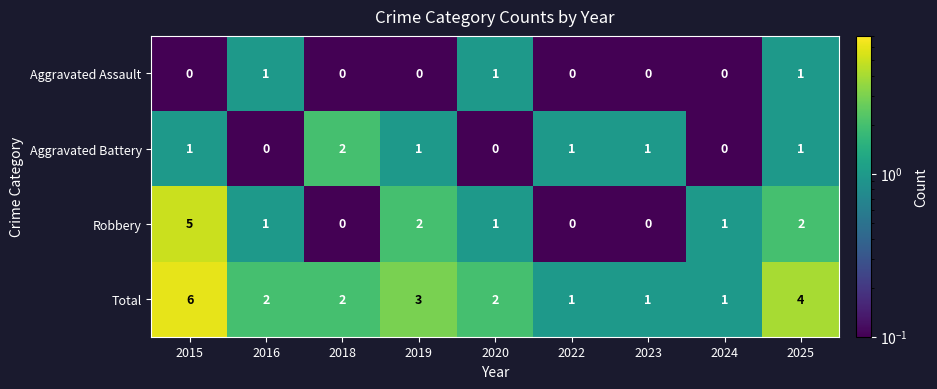

At which label does Total first exceed 2?

2015